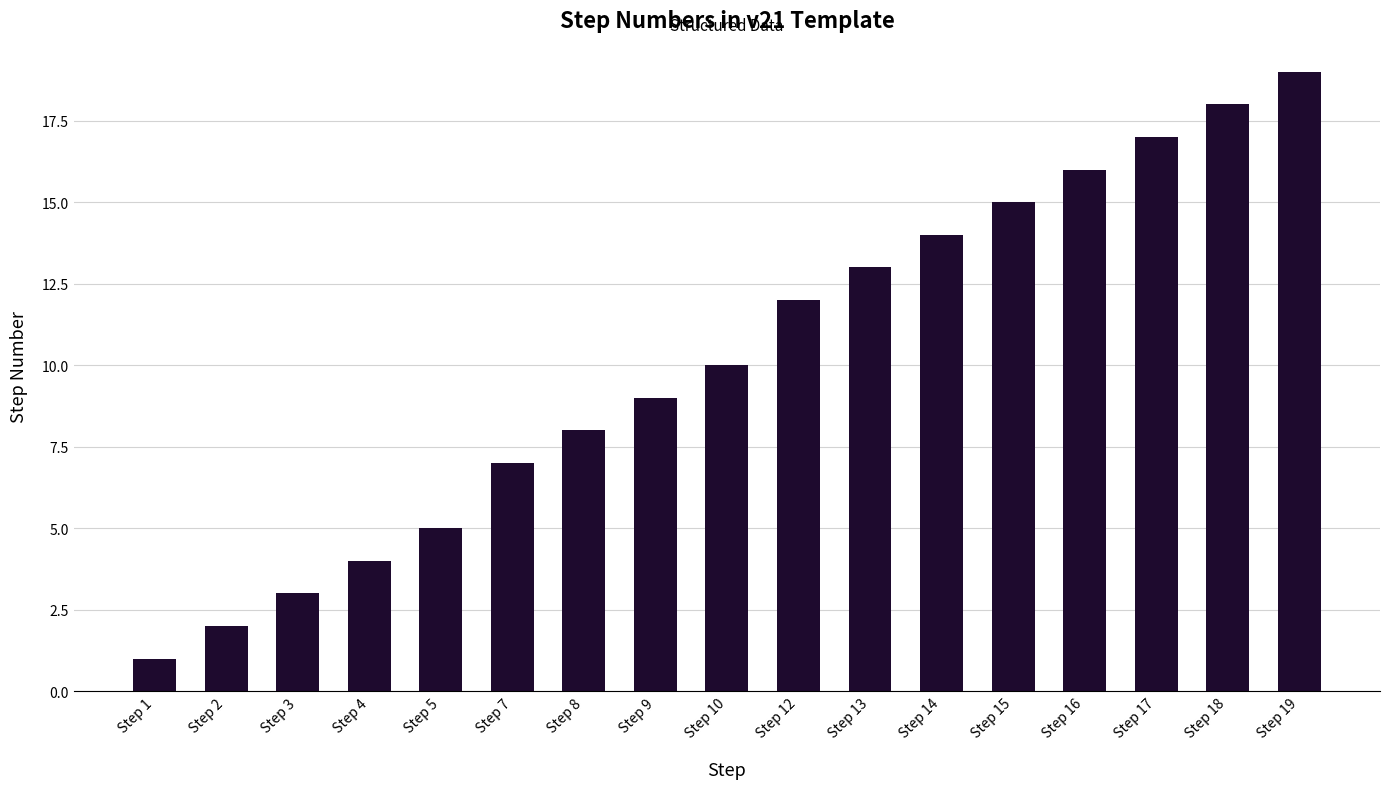

Which category has the lowest value across all series?

Step 1